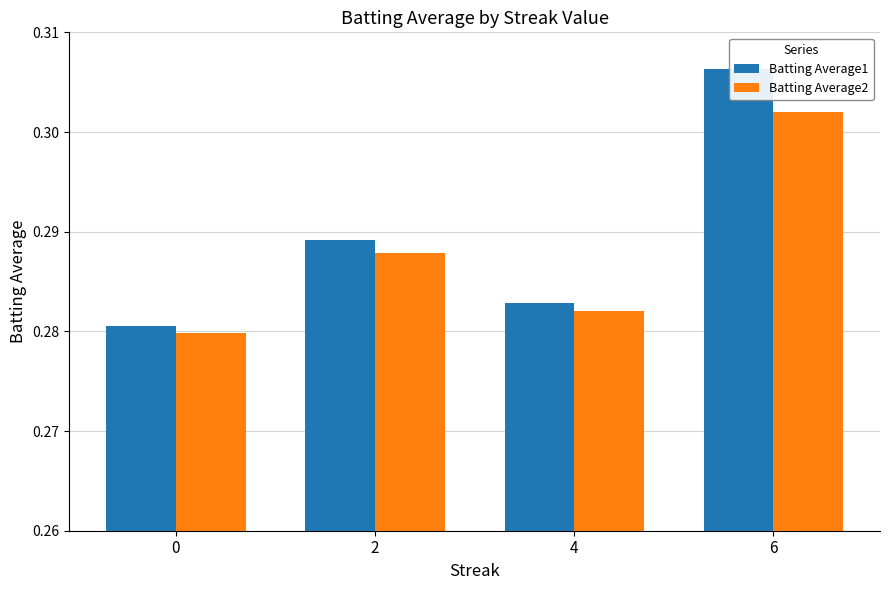

Which category has the highest value in the Batting Average1 series?

6